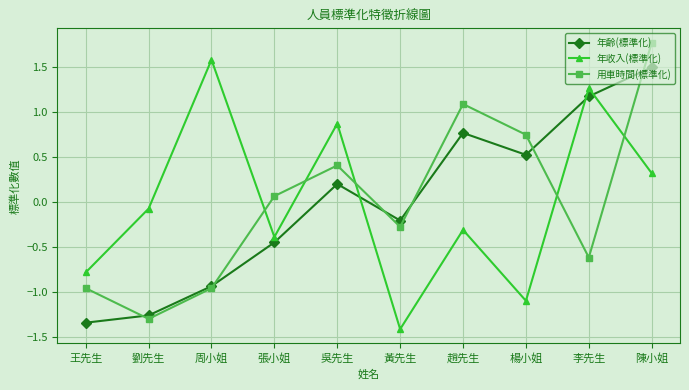

Read the 年齡(標準化) value at 周小姐.

-0.9